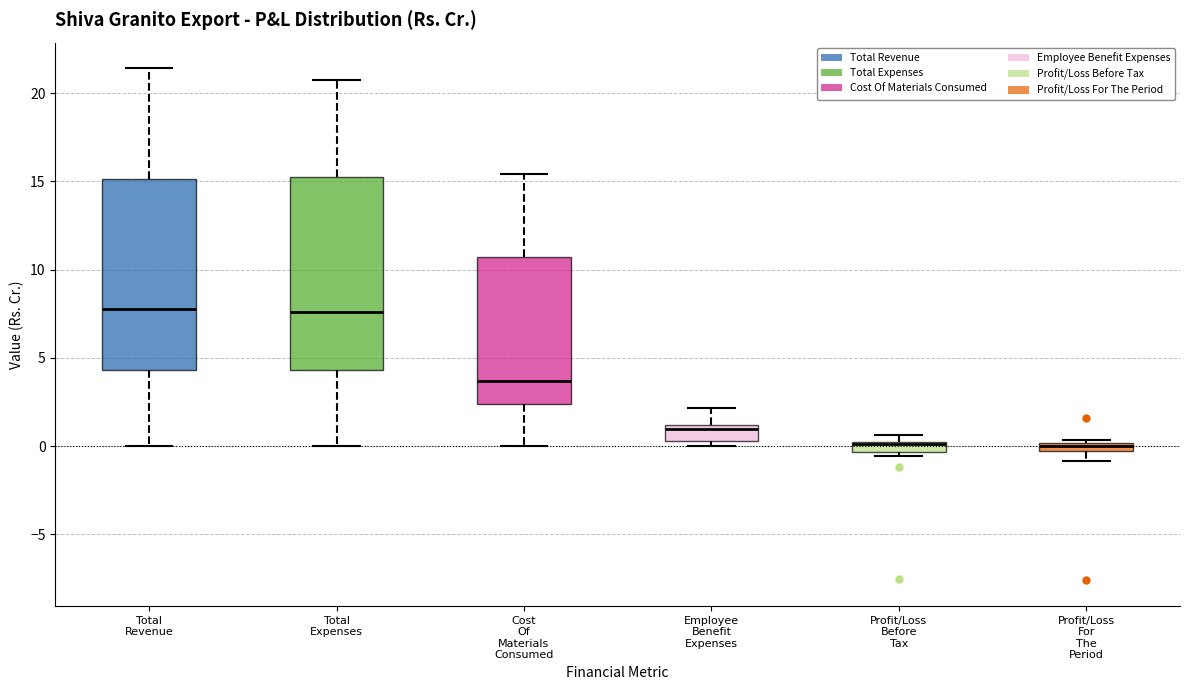

Where does the lower whisker of the box for Total Expenses end on the y-axis? The values are not printed on the chart, so give them approximately, as read against the axis.

0.0